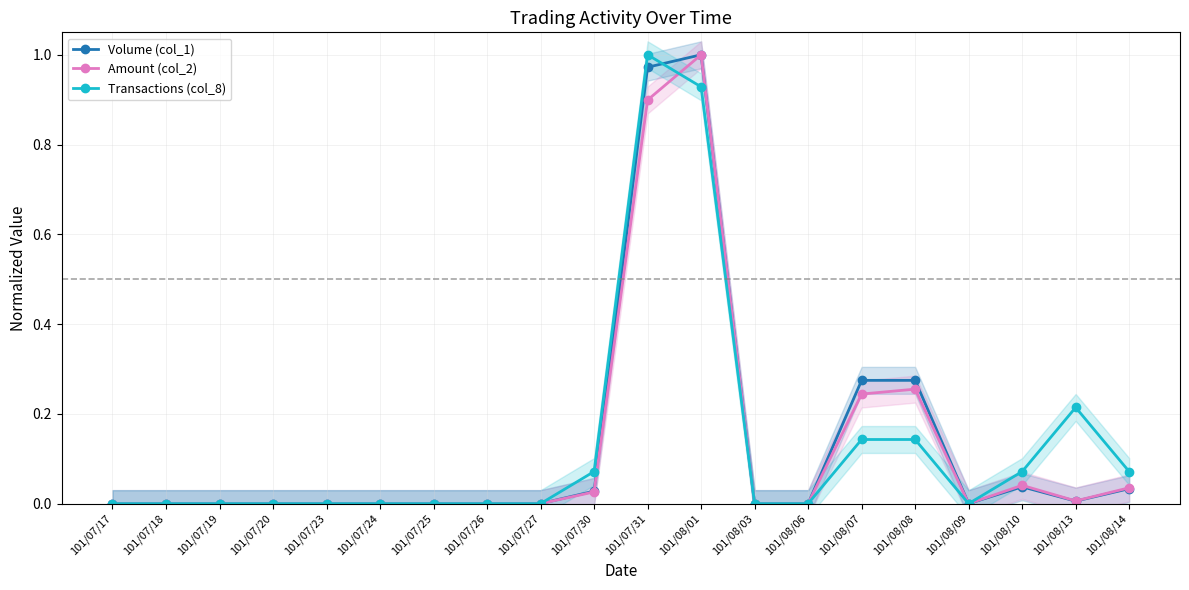

Reading right to left, list all the values displayed in this chart.

Volume (col_1): 0.0	0.0	0.0	0.0	0.3	0.3	0.0	0.0	1.0	1.0	0.0	0.0	0.0	0.0	0.0	0.0	0.0	0.0	0.0	0.0
Amount (col_2): 0.0	0.0	0.0	0.0	0.3	0.2	0.0	0.0	1.0	0.9	0.0	0.0	0.0	0.0	0.0	0.0	0.0	0.0	0.0	0.0
Transactions (col_8): 0.1	0.2	0.1	0.0	0.1	0.1	0.0	0.0	0.9	1.0	0.1	0.0	0.0	0.0	0.0	0.0	0.0	0.0	0.0	0.0